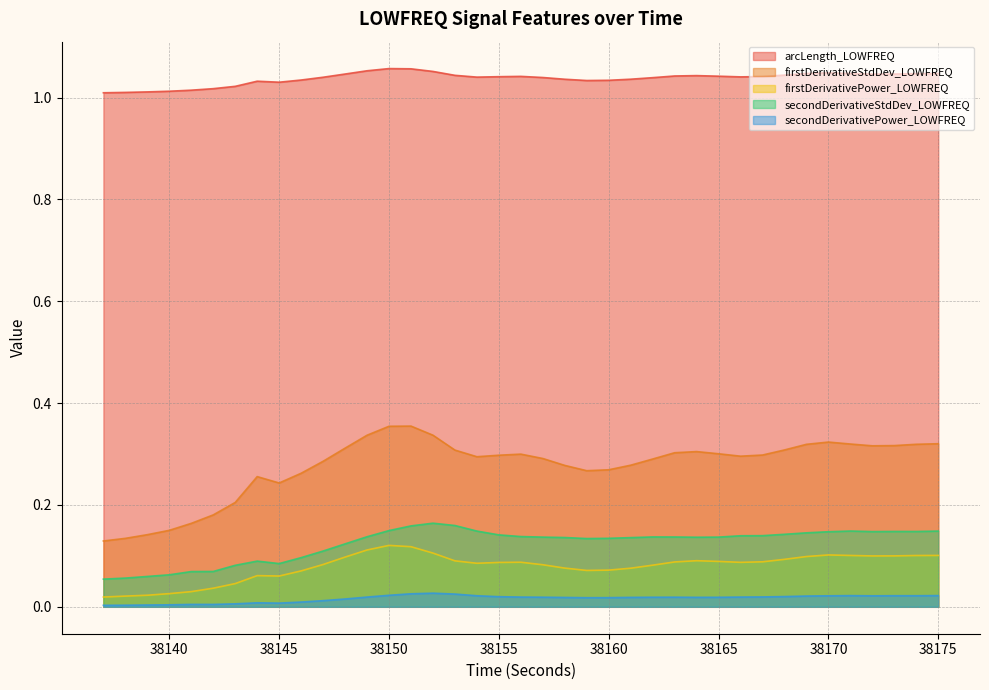

What is the value of the firstDerivativeStdDev_LOWFREQ point at the 2nd from the left?

0.1